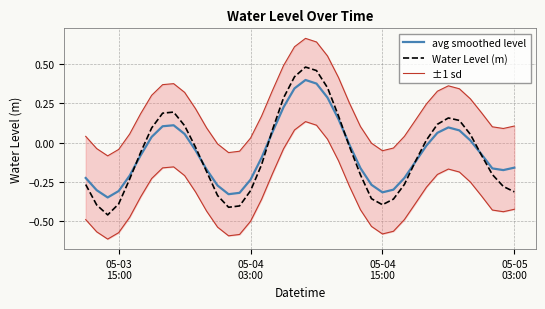

What is the difference between the maximum and minimum values in the Water Level (m) series?

0.9